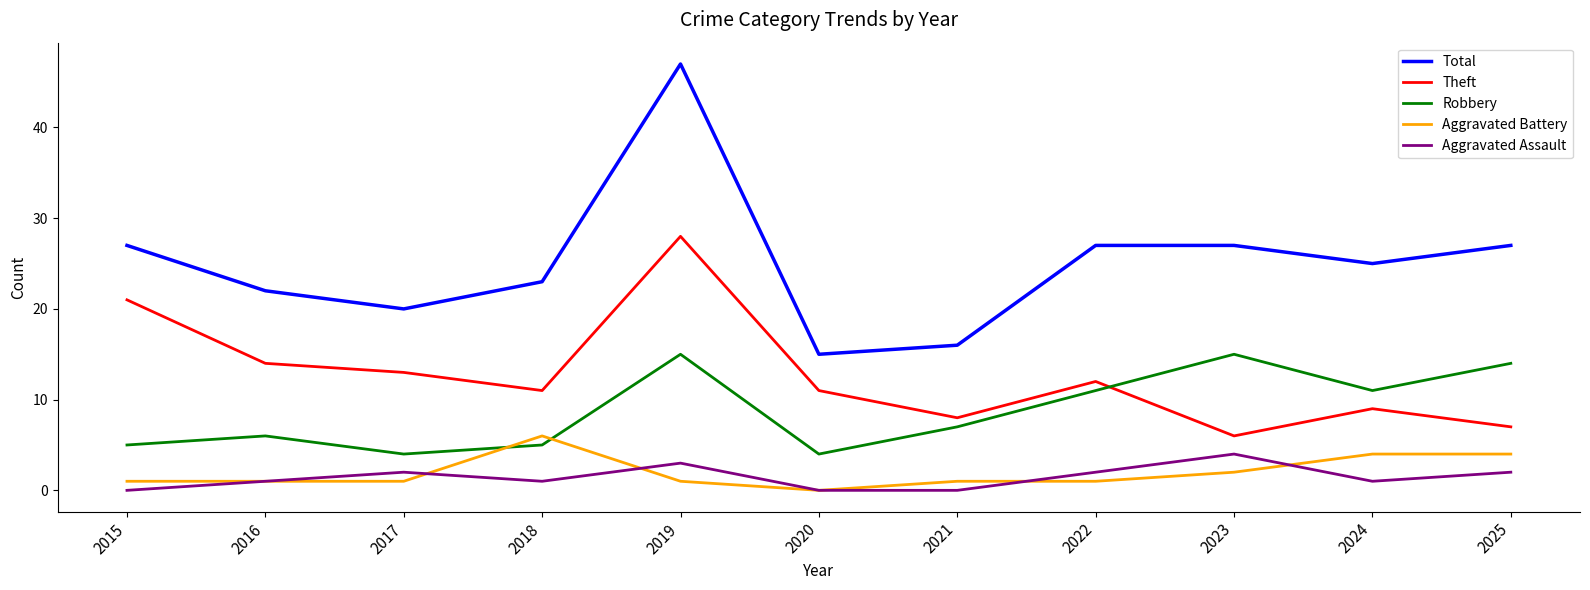

Does the chart have visible grid lines?

No